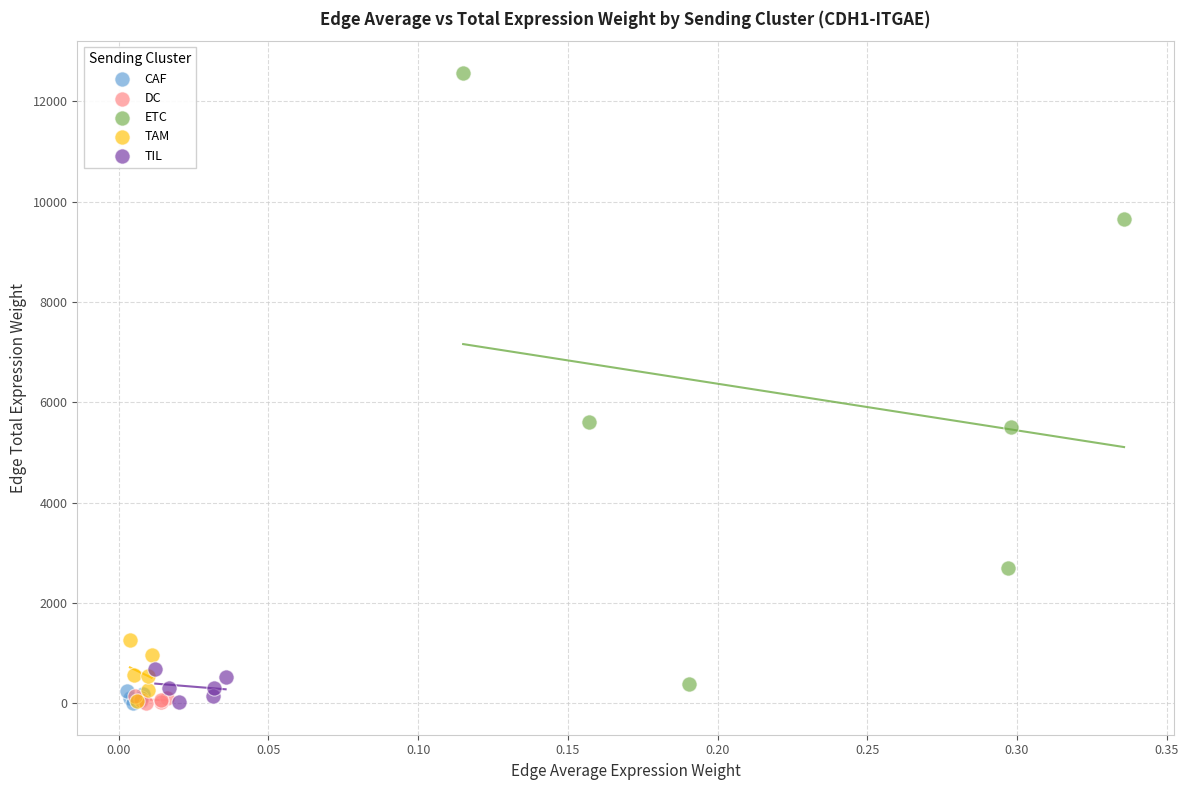

Which series reaches the maximum Y coordinate?

ETC